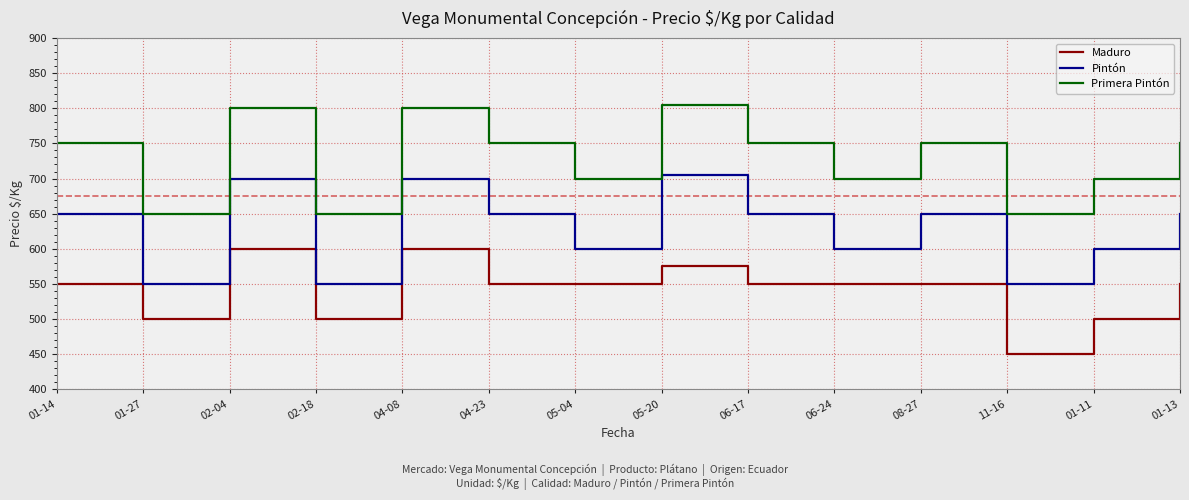

True or false: Primera Pintón and Maduro intersect in this chart.

False